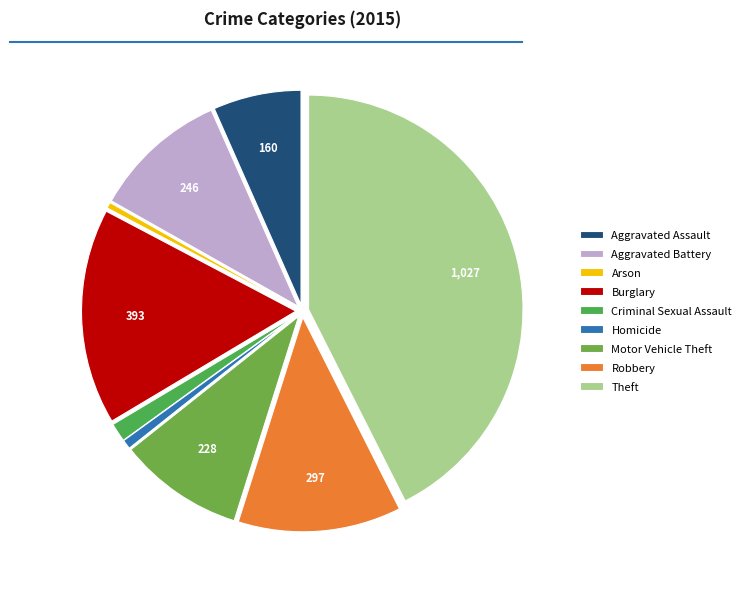

Which has a higher value, Robbery or Burglary?

Burglary